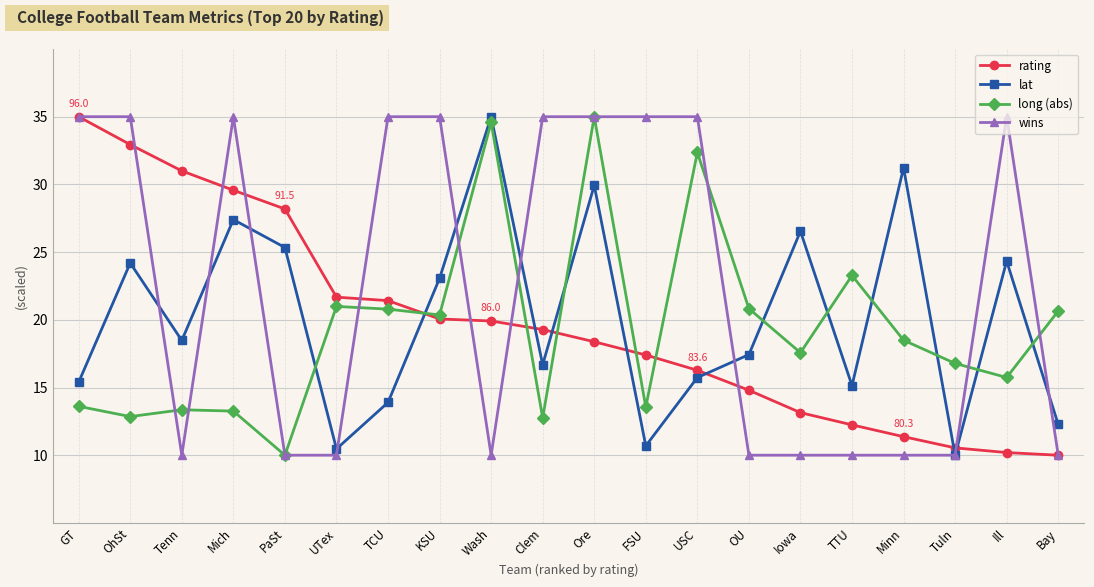

What is the lowest value of the rating series?

10.0